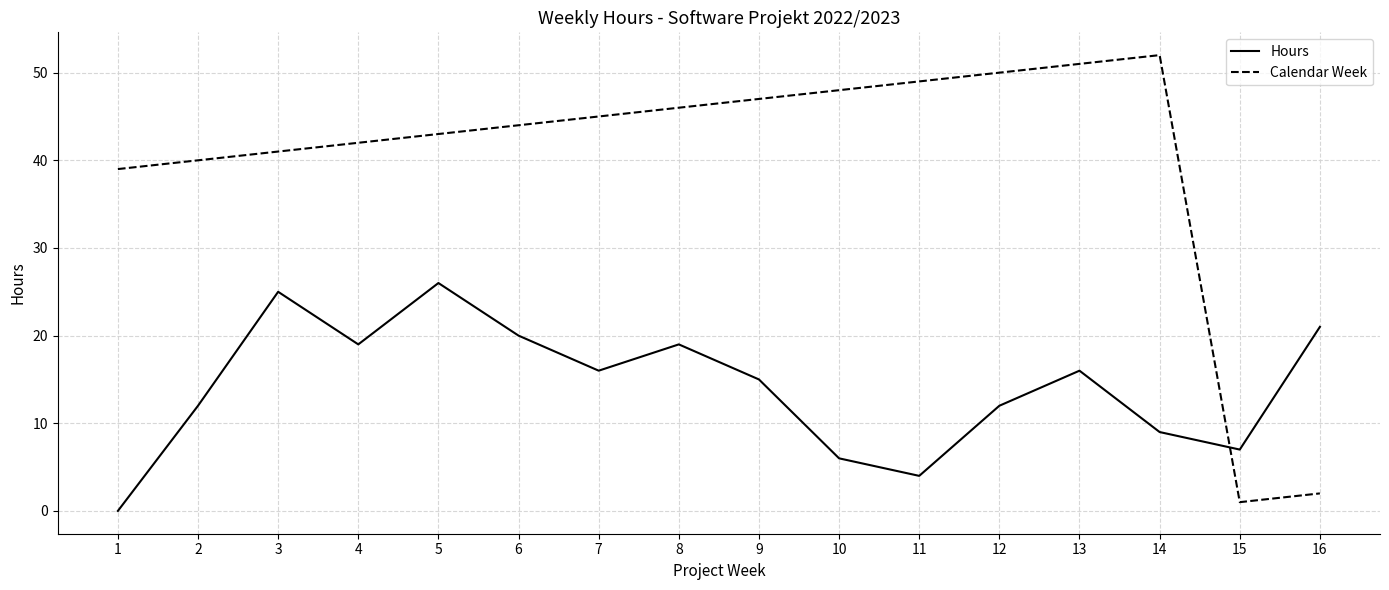

Reading left to right, extract all data points from this chart.

Hours: 0	12	25	19	26	20	16	19	15	6	4	12	16	9	7	21
Calendar Week: 39	40	41	42	43	44	45	46	47	48	49	50	51	52	1	2